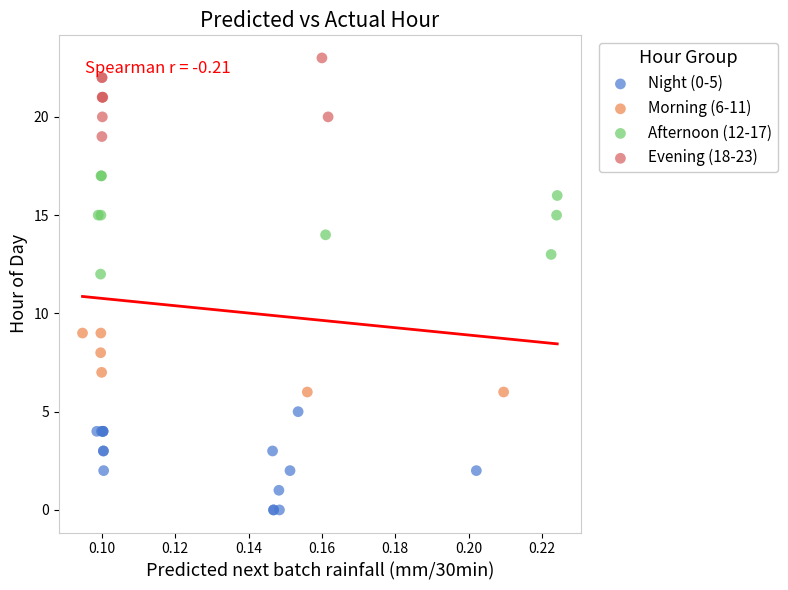

Which series contains the highest Y value?

Evening (18-23)